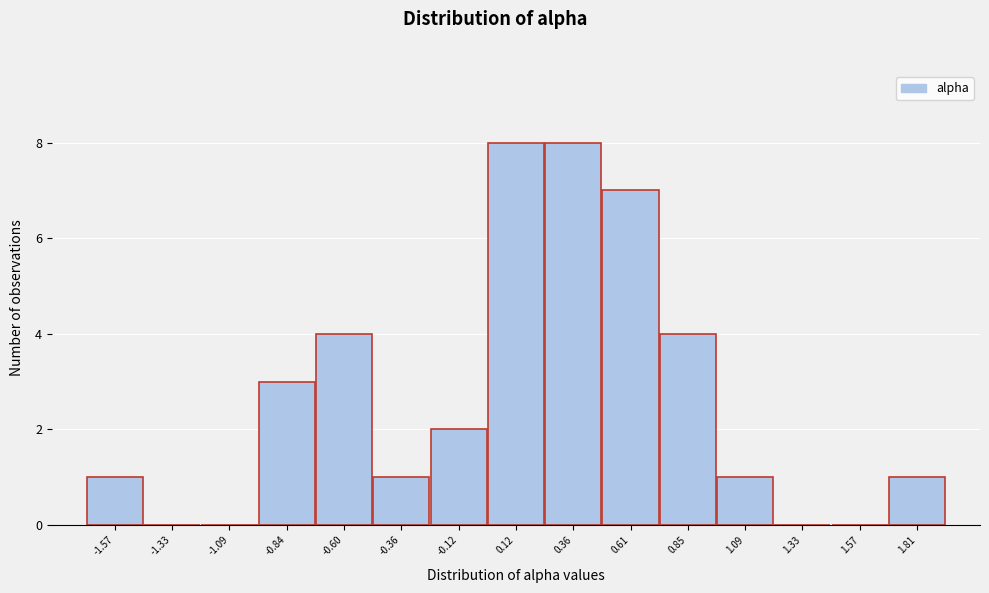

Reading left to right, extract all data points from this chart.

-1.57=1	-1.33=0	-1.09=0	-0.84=3	-0.60=4	-0.36=1	-0.12=2	0.12=8	0.36=8	0.61=7	0.85=4	1.09=1	1.33=0	1.57=0	1.81=1